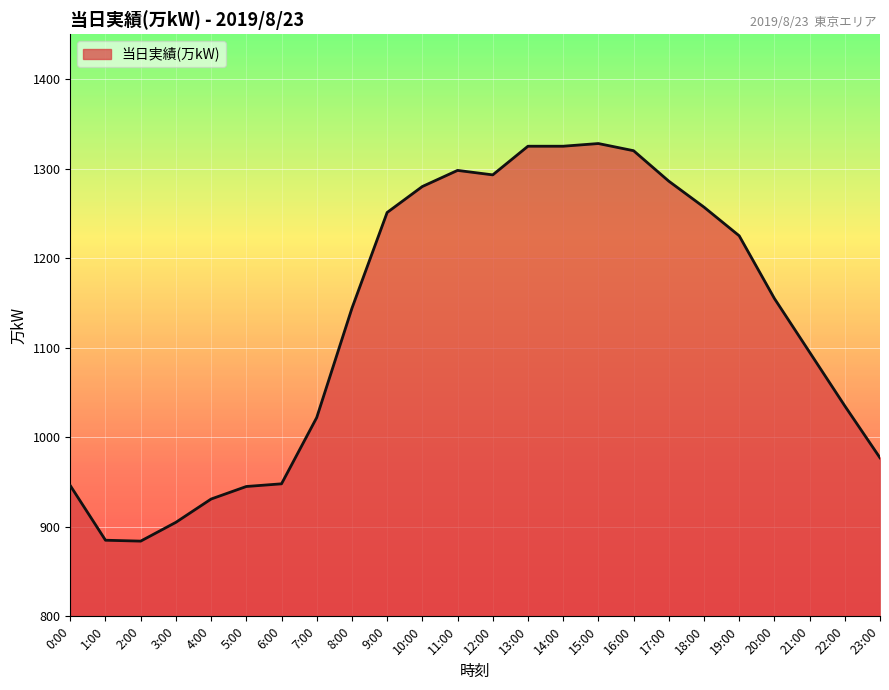

Does the chart have visible grid lines?

Yes